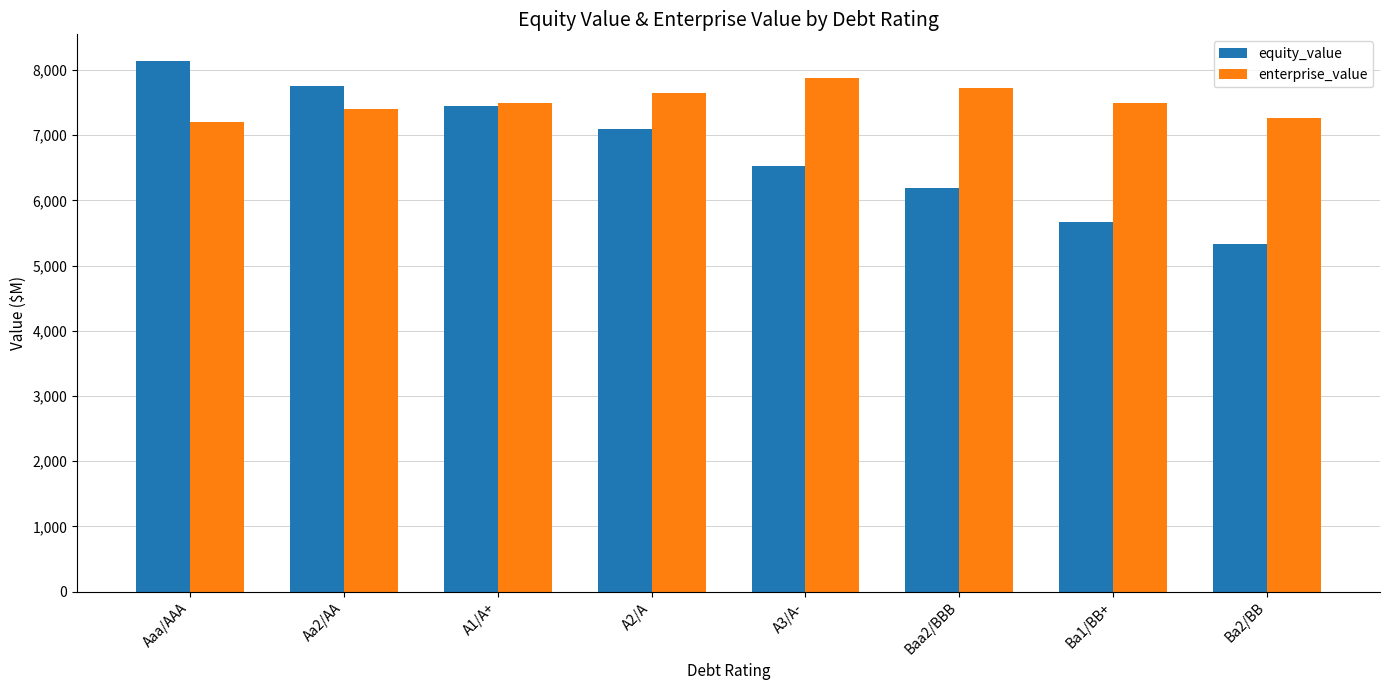

At which label is equity_value closest to 6739?

A3/A-